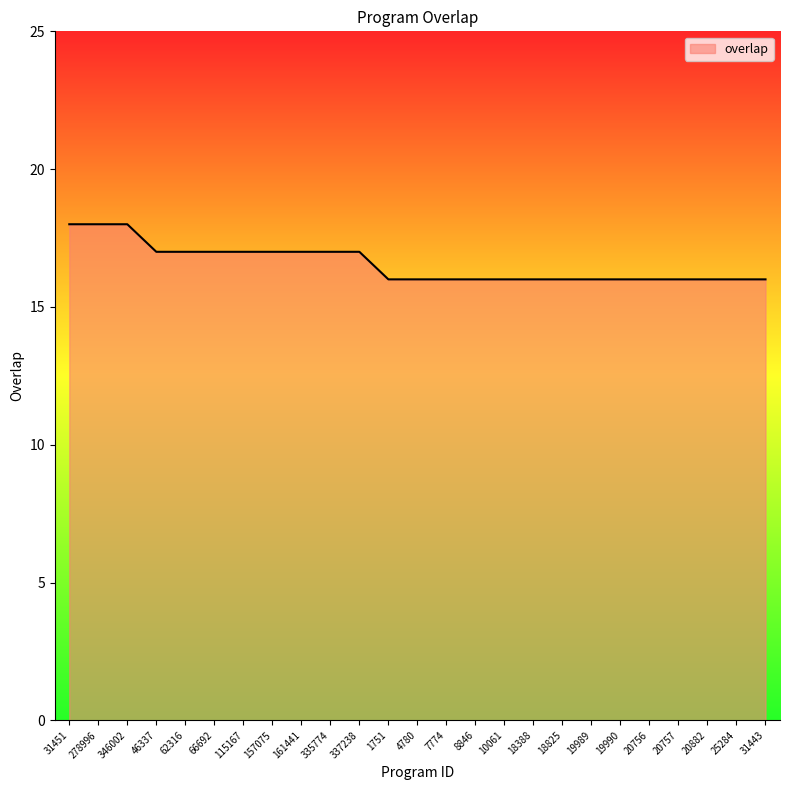

What is the smallest value displayed?

16